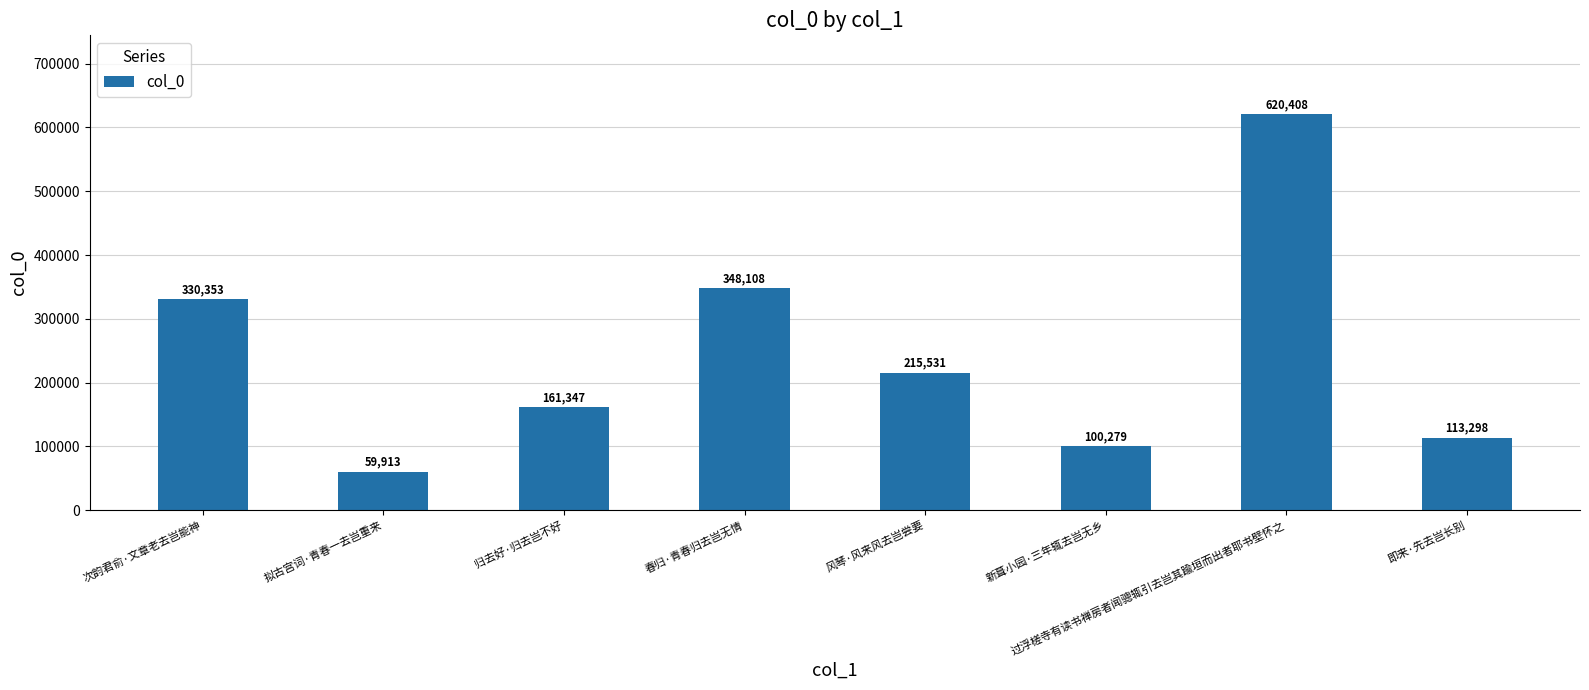

Reading left to right, list all the values displayed in this chart.

330353	59913	161347	348108	215531	100279	620408	113298